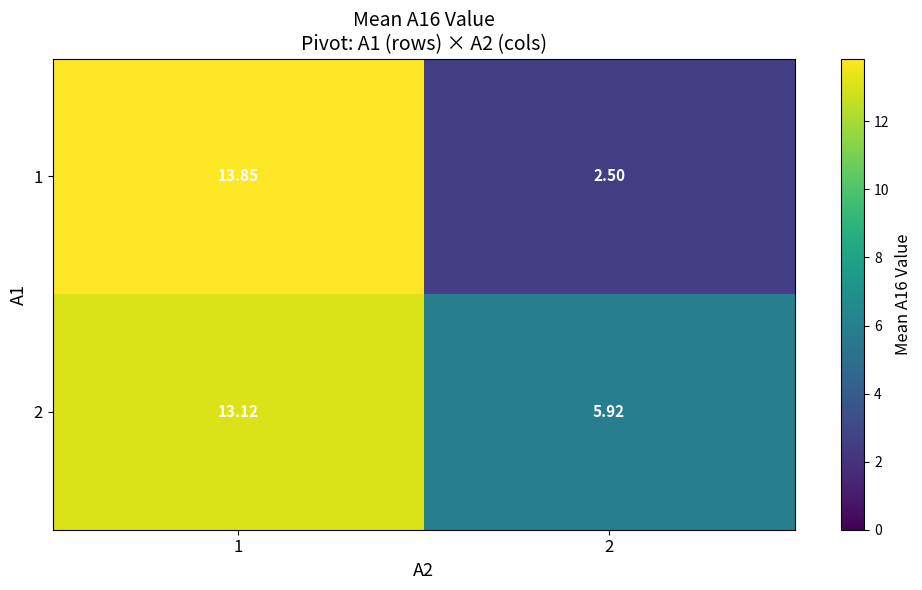

Is the value of 1 at 1 greater than the value of 2 at 2?

Yes